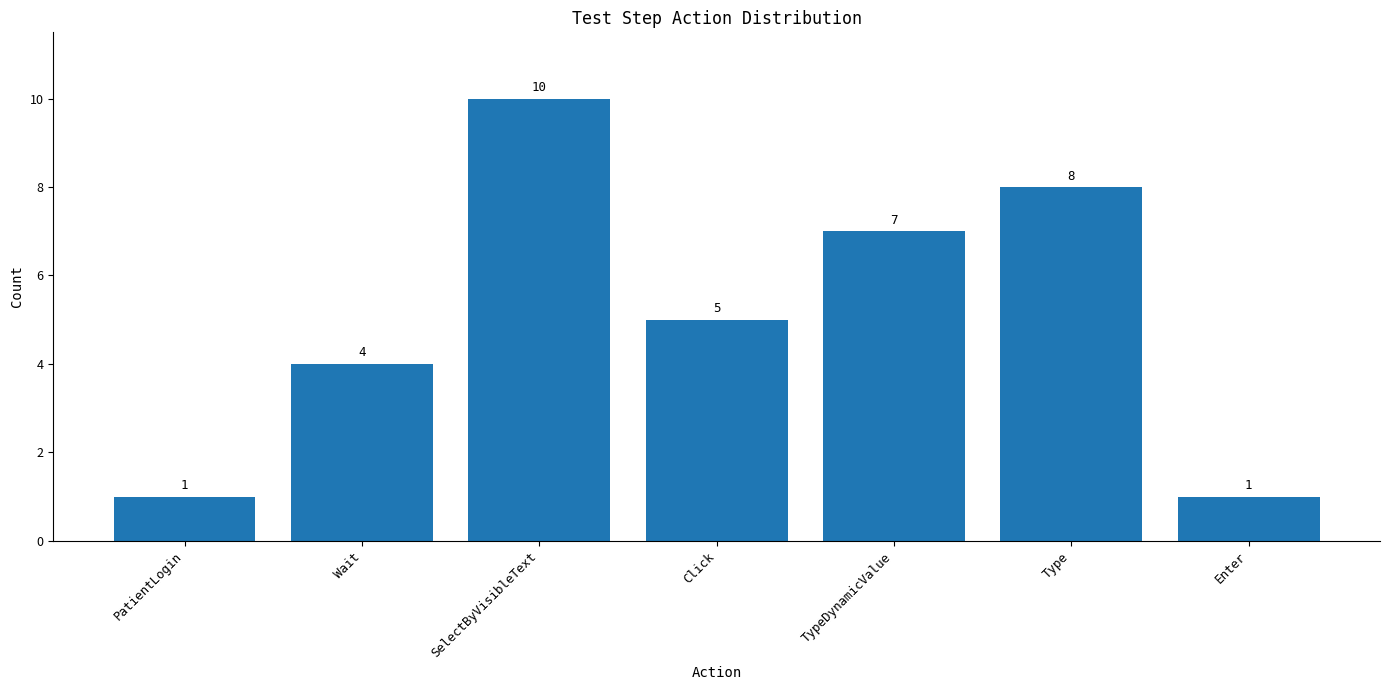

The value at PatientLogin is 1. True or false?

True